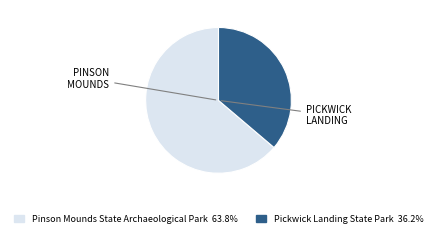

Count the number of slices in the pie.

2